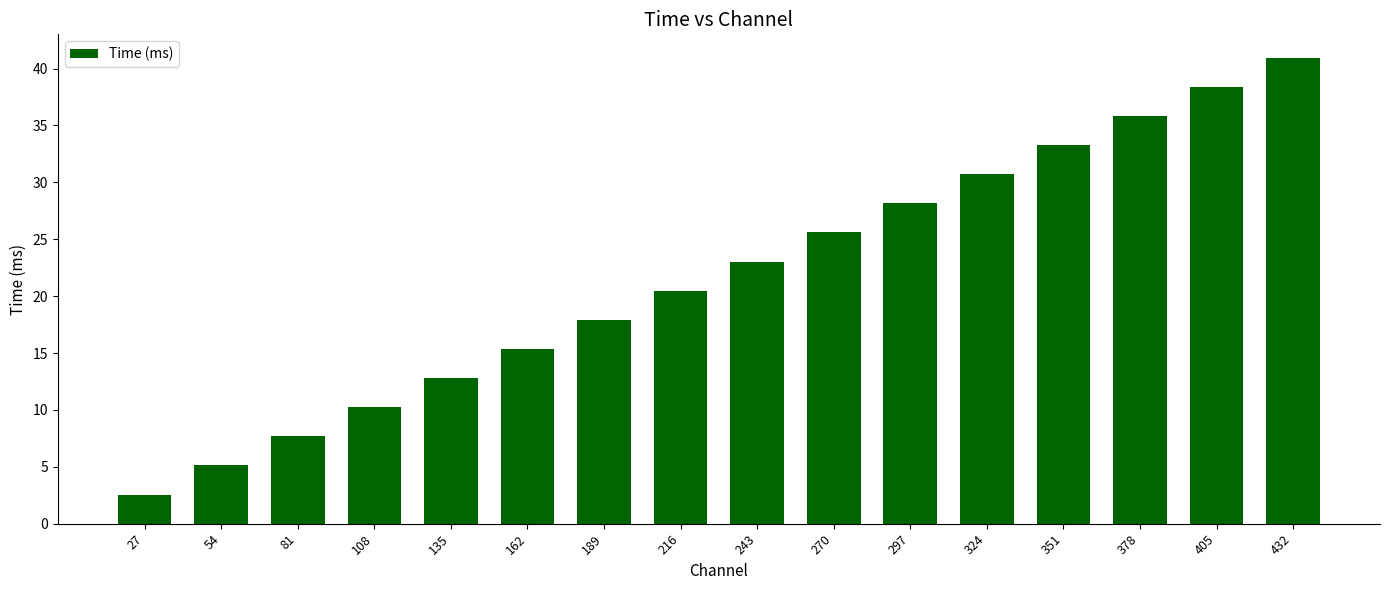

Rank the categories by value from lowest to highest.

27, 54, 81, 108, 135, 162, 189, 216, 243, 270, 297, 324, 351, 378, 405, 432